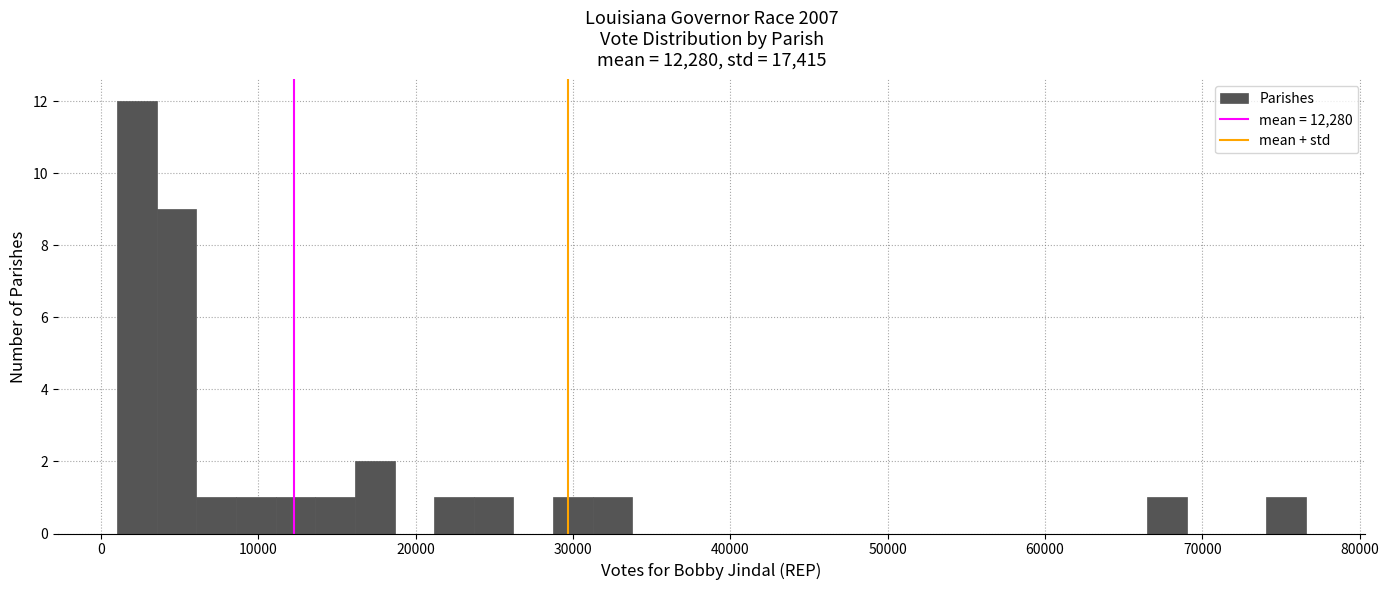

Around what value on the x-axis is the tallest bar? Give the approximate position of its centre, as read against the axis.

2000